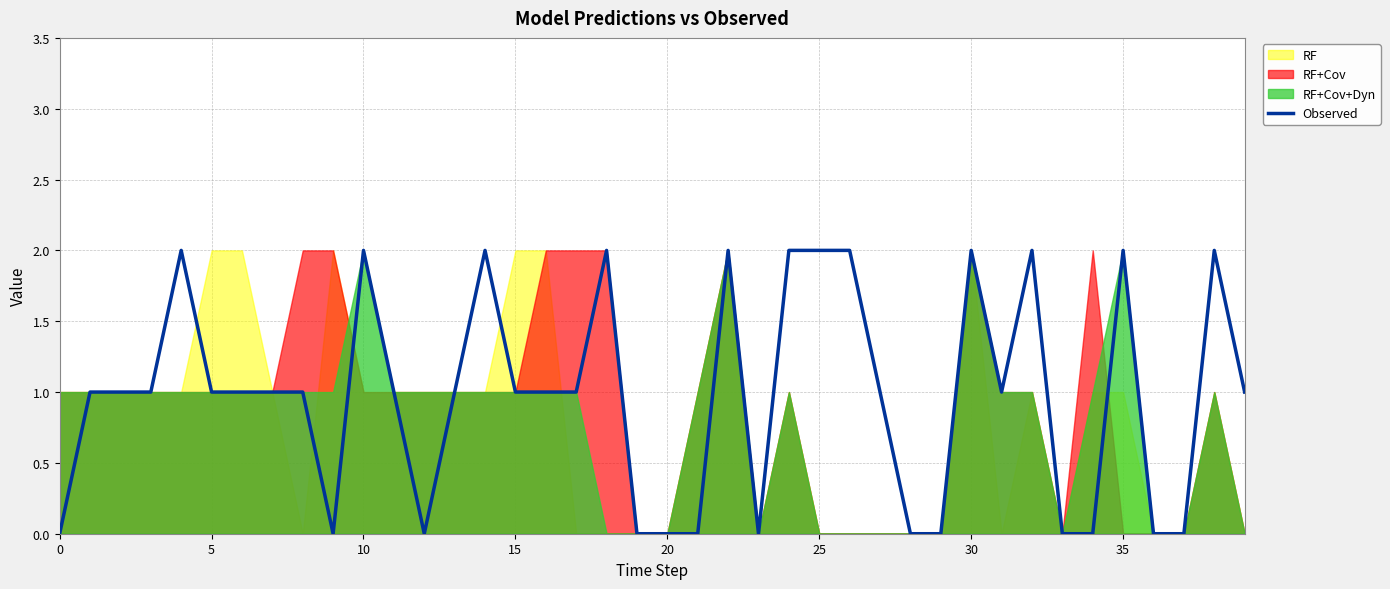

Count the values in the range 0 to 2.

40